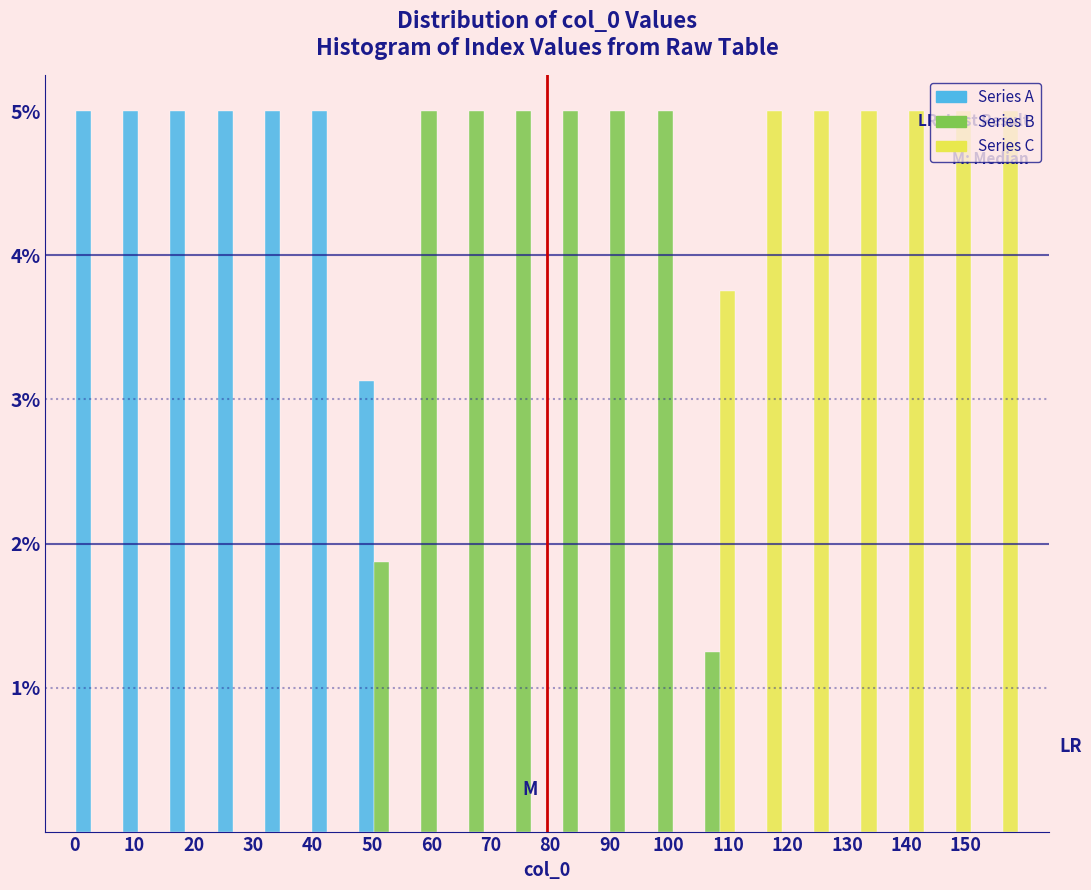

Reading left to right, transcribe this chart: for each range on the x-axis, give the height of each series' bar. Neither the bar edges nor the heights are printed on the chart, so give them approximately, as read against the axes.

0 to 8: Series A=5.0	Series B=0	Series C=0
8 to 16: Series A=5.0	Series B=0	Series C=0
16 to 24: Series A=5.0	Series B=0	Series C=0
24 to 32: Series A=5.0	Series B=0	Series C=0
32 to 40: Series A=5.0	Series B=0	Series C=0
40 to 48: Series A=5.0	Series B=0	Series C=0
48 to 56: Series A=3.1	Series B=1.9	Series C=0
56 to 64: Series A=0	Series B=5.0	Series C=0
64 to 72: Series A=0	Series B=5.0	Series C=0
72 to 80: Series A=0	Series B=5.0	Series C=0
80 to 87: Series A=0	Series B=5.0	Series C=0
87 to 95: Series A=0	Series B=5.0	Series C=0
95 to 103: Series A=0	Series B=5.0	Series C=0
103 to 111: Series A=0	Series B=1.3	Series C=3.8
111 to 119: Series A=0	Series B=0	Series C=5.0
119 to 127: Series A=0	Series B=0	Series C=5.0
127 to 135: Series A=0	Series B=0	Series C=5.0
135 to 143: Series A=0	Series B=0	Series C=5.0
143 to 151: Series A=0	Series B=0	Series C=5.0
151 to 159: Series A=0	Series B=0	Series C=5.0